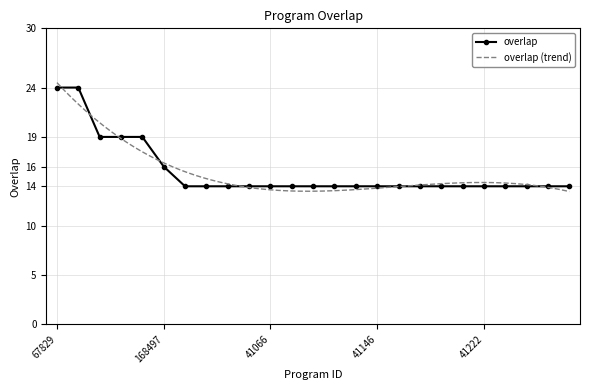

List the labels in order of value, largest first.

67829, 167777, 94743, 108546, 240920, 168497, 41014, 41022, 41030, 41038, 41066, 41082, 41086, 41126, 41142, 41146, 41148, 41160, 41178, 41182, 41222, 41266, 41274, 41286, 41310